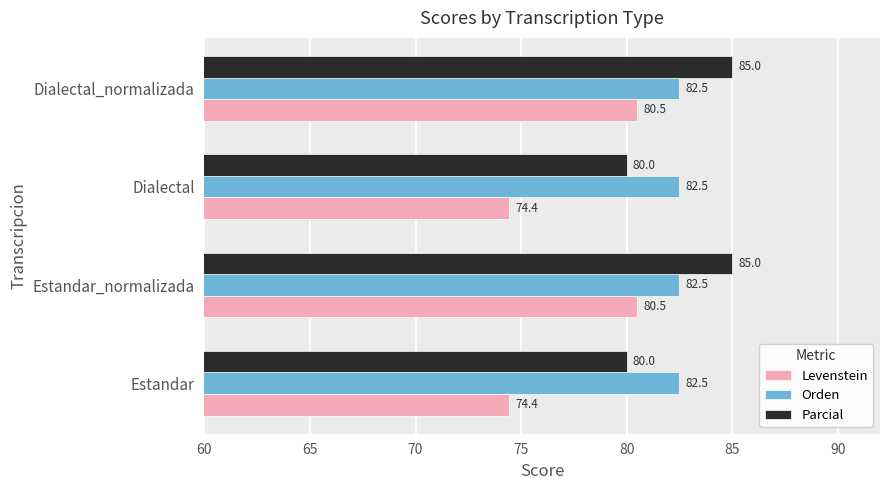

The Parcial series shows 85.0 at Estandar_normalizada. True or false?

True